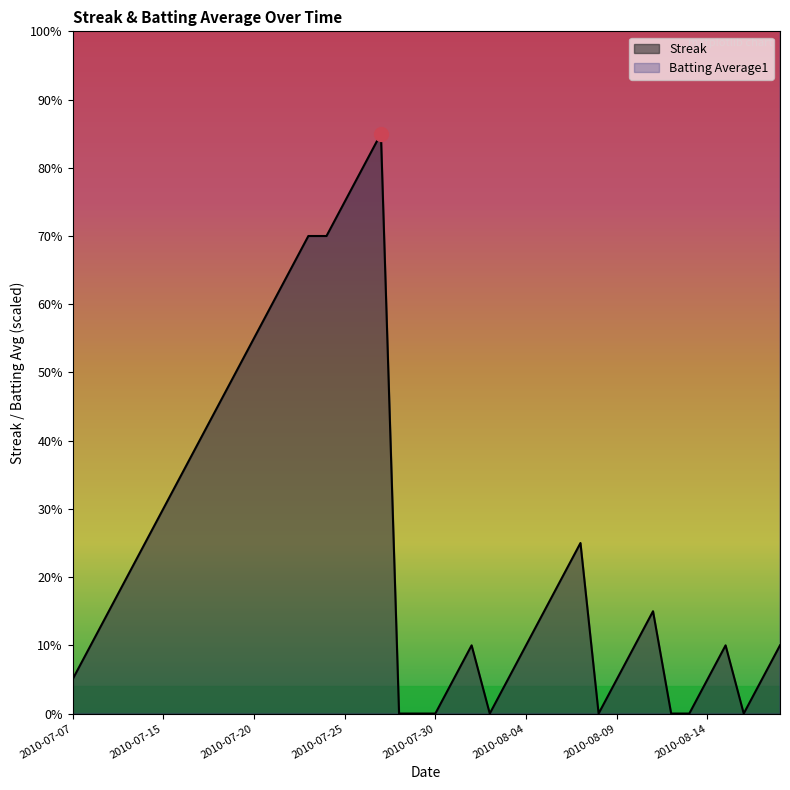

What is the label of the 4th point from the right?

2010-08-15